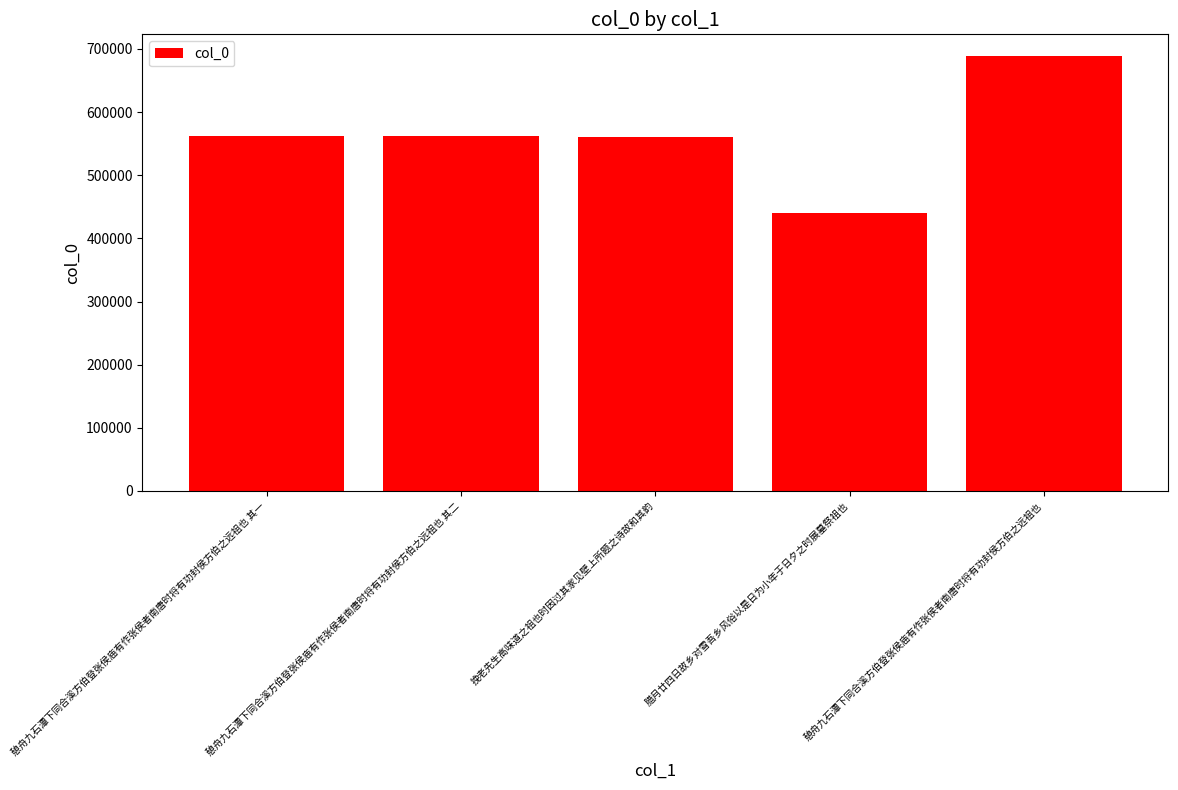

How many bars are there in total?

5